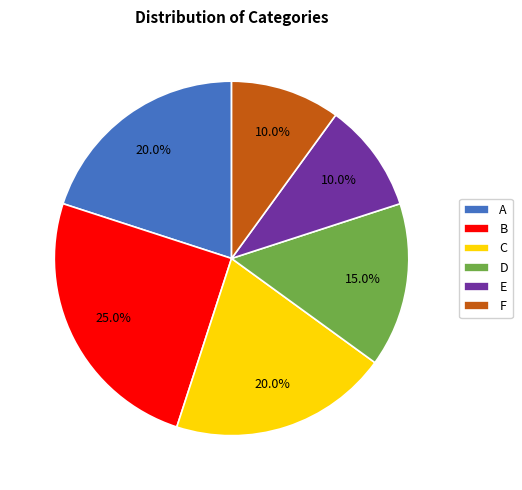

To the nearest percent, what portion does C represent?

20%